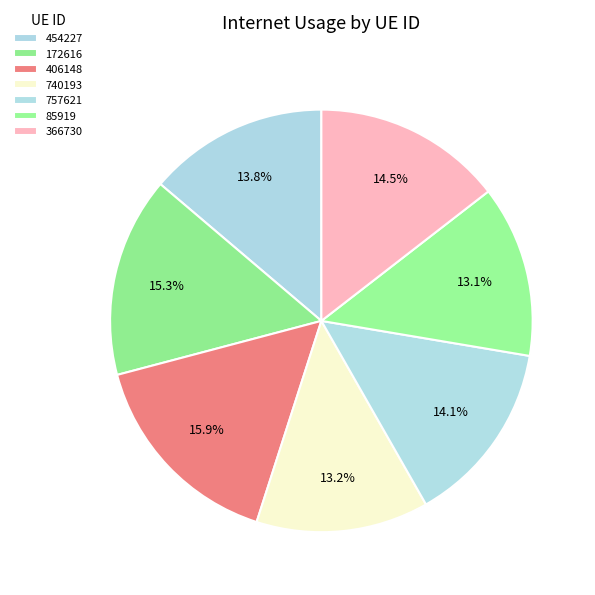

How many slices are in this pie chart?

7